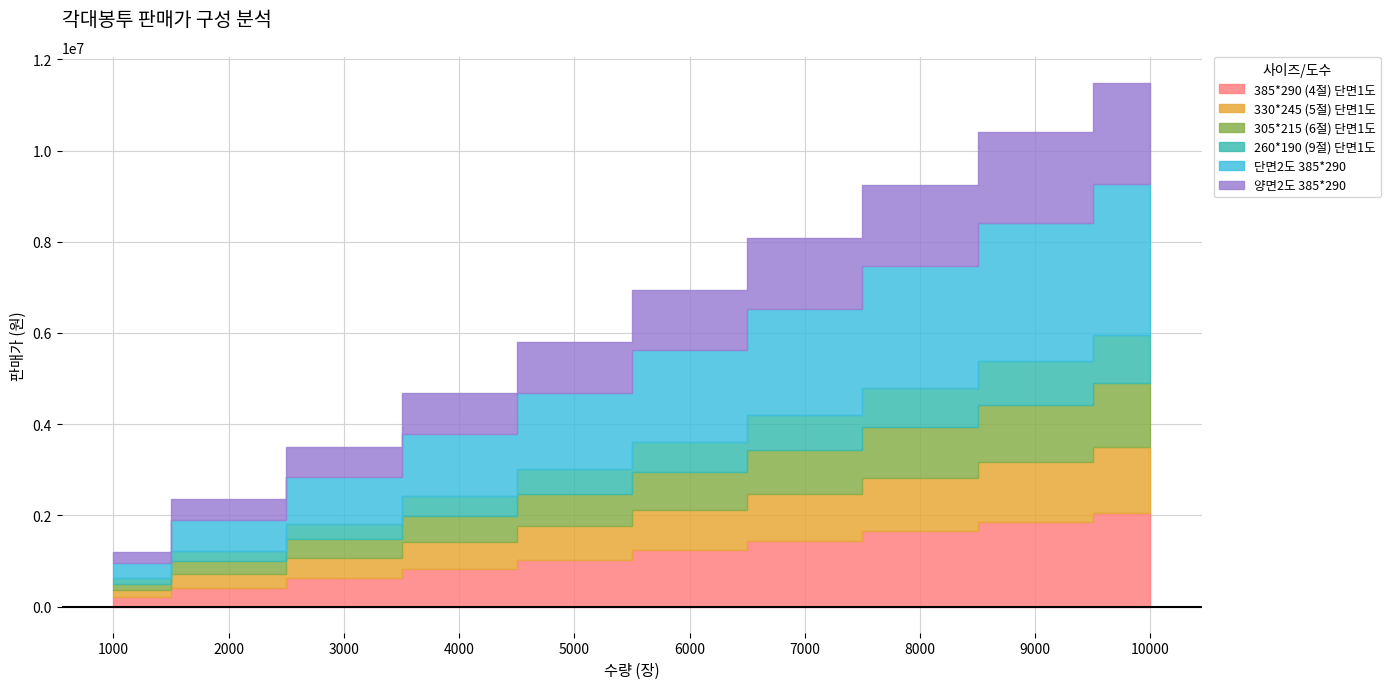

True or false: 385*290 (4절) 단면1도 and 305*215 (6절) 단면1도 cross at least once.

False